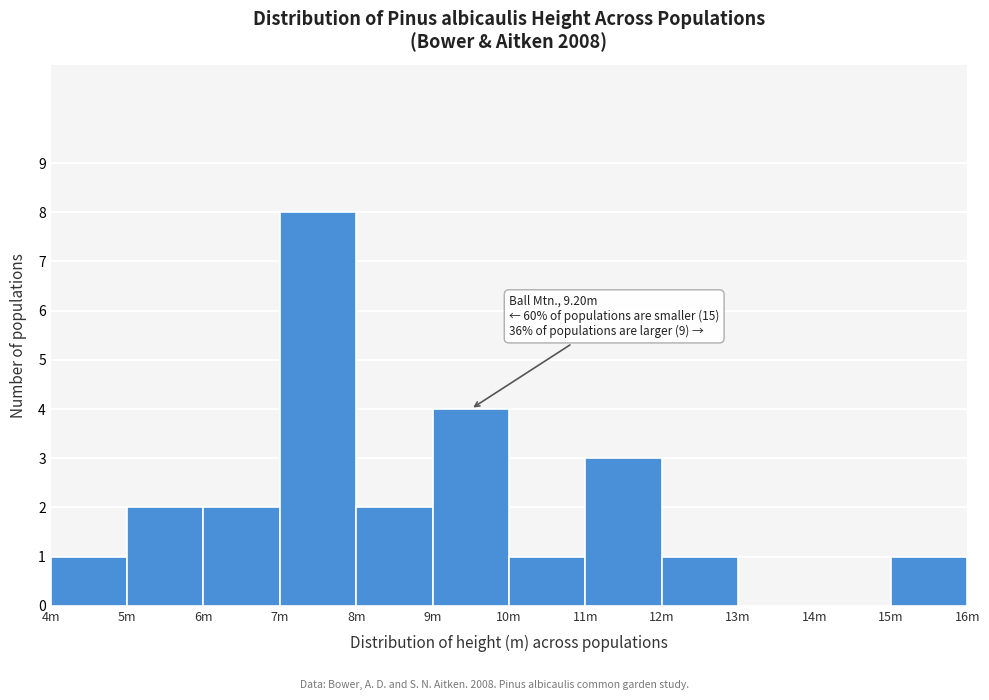

Reading right to left, list all the values displayed in this chart.

15m=1	14m=0	13m=0	12m=1	11m=3	10m=1	9m=4	8m=2	7m=8	6m=2	5m=2	4m=1